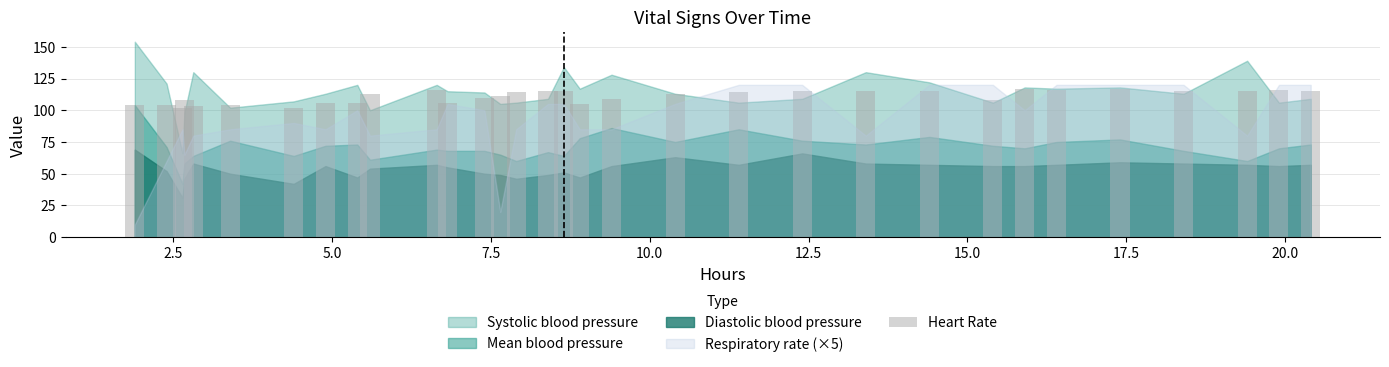

What is the minimum value shown in the chart?

102